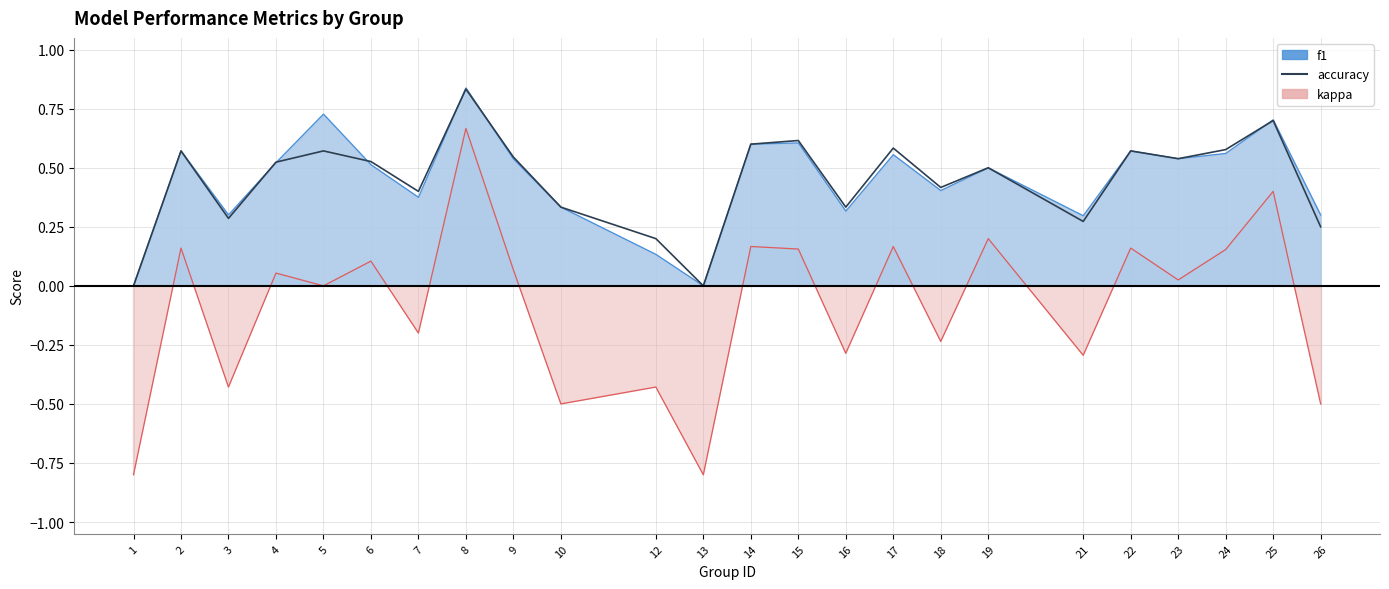

Which label corresponds to the largest value in the chart?

8